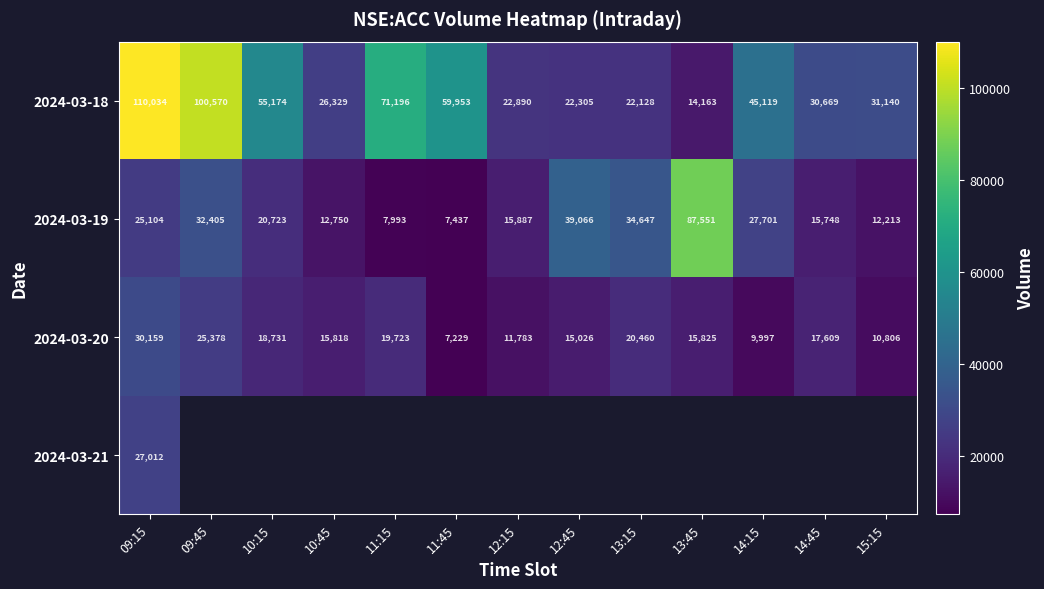

At which label does 2024-03-19 first exceed 20723?

09:15